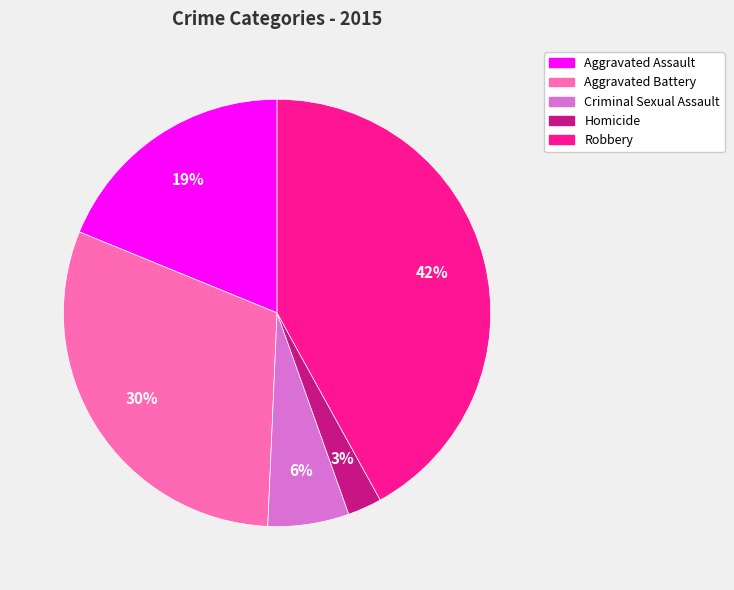

Is it true that Criminal Sexual Assault is 1% of the pie?

False